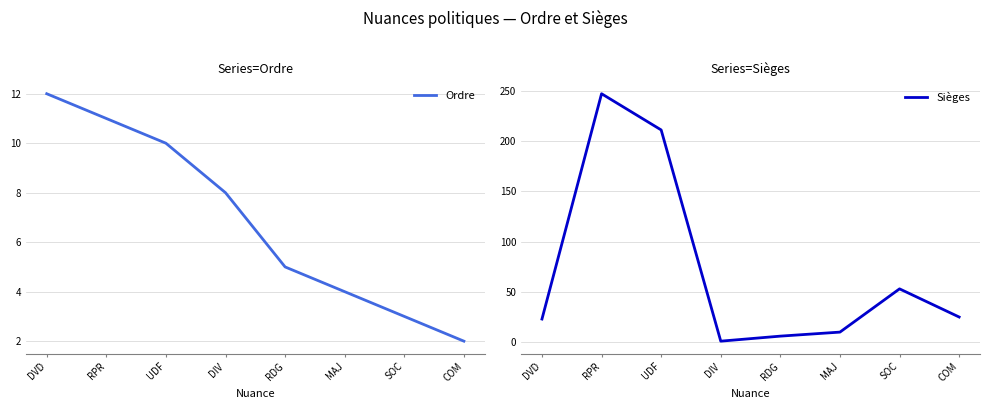

Is it true that Sièges equals 5 at MAJ?

False